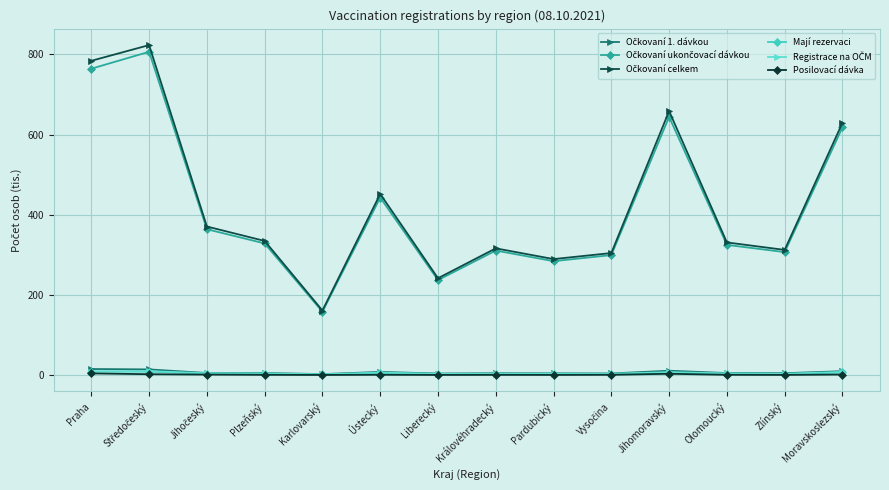

At how many categories does at least one series exceed 201?

13